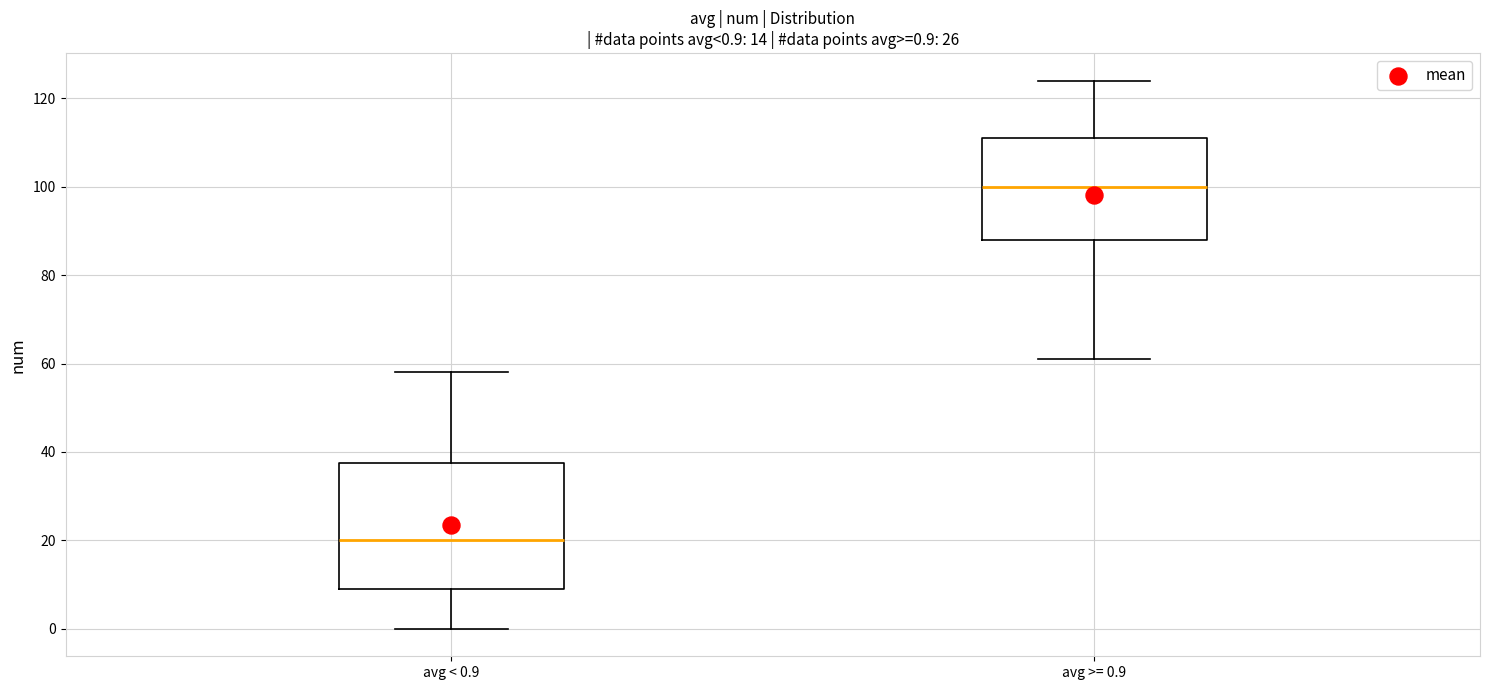

Comparing the boxes themselves (not the whiskers), which one is the tallest?

avg < 0.9